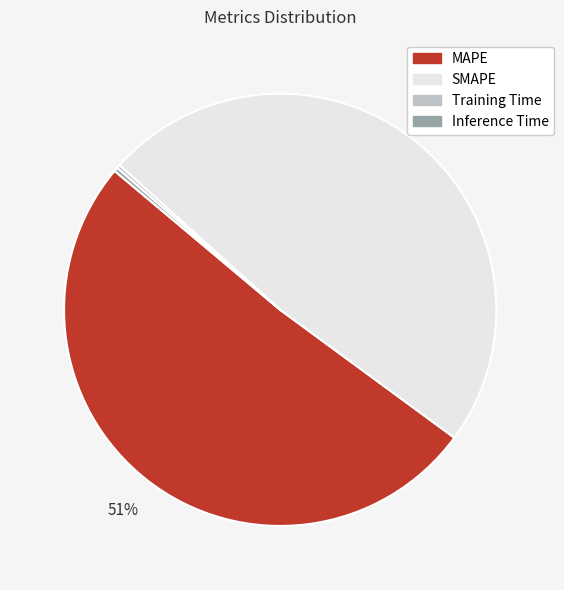

To the nearest percent, what is the average slice percentage?

25%